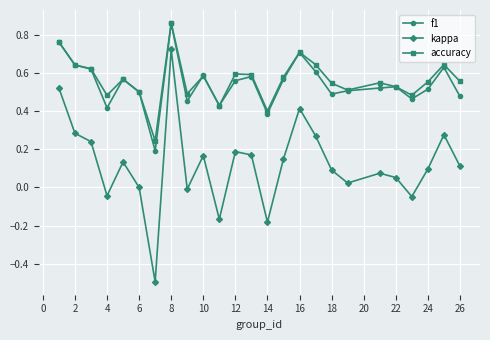

What is the smallest value displayed?

-0.5